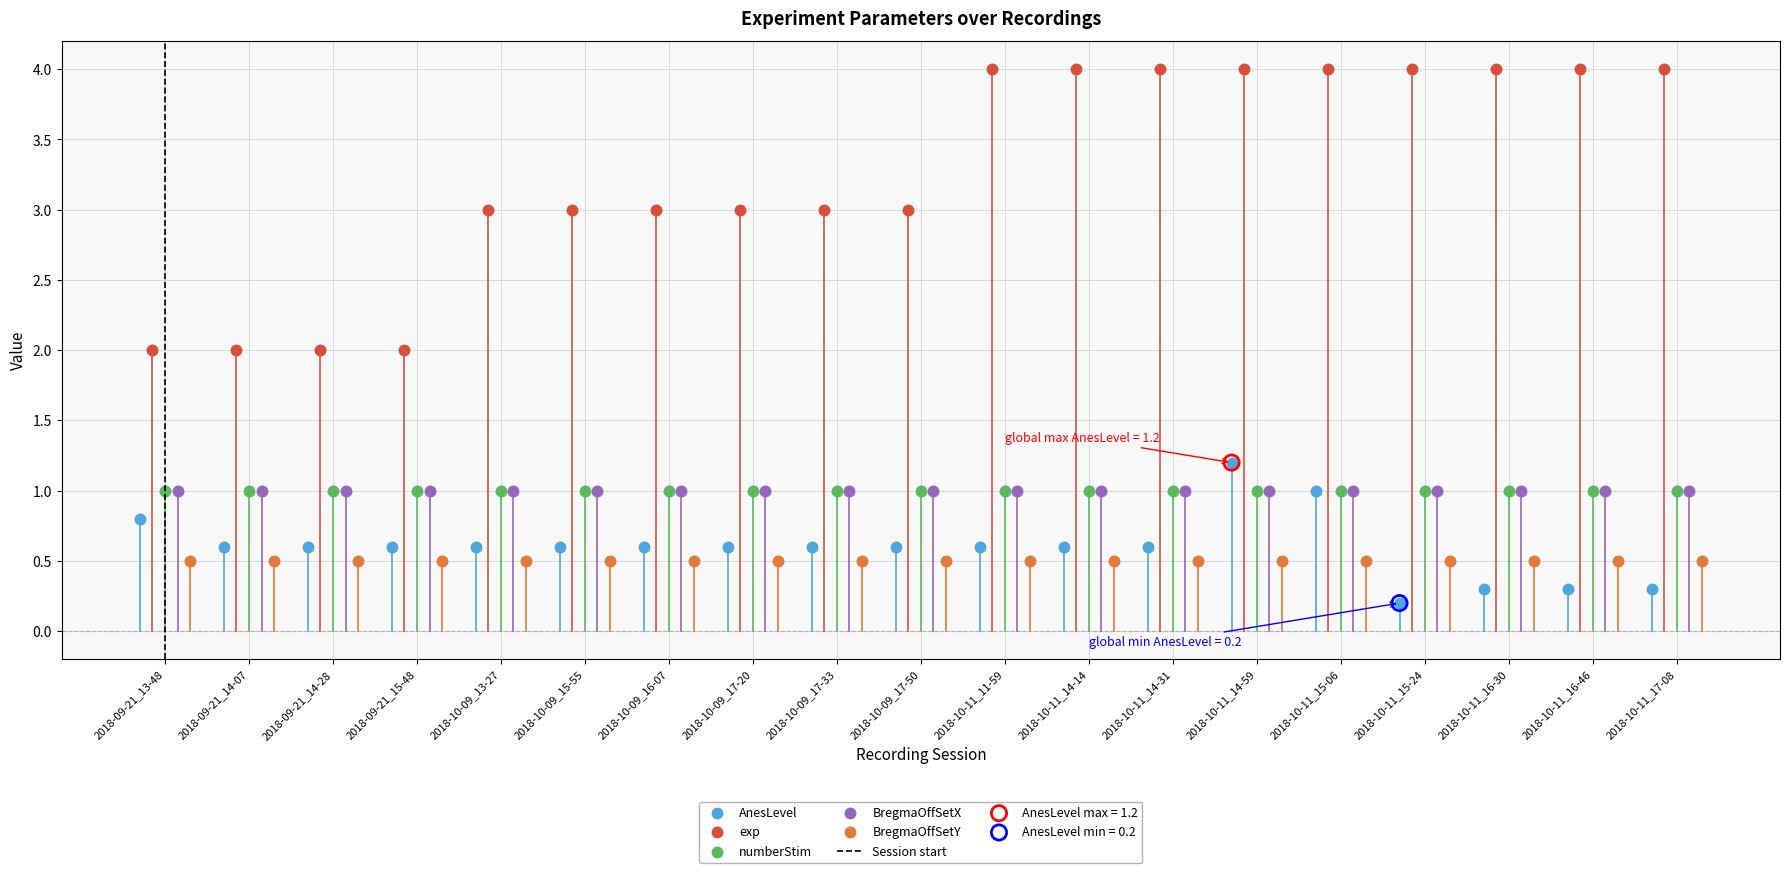

What are all the series names shown in the legend?

AnesLevel, exp, numberStim, BregmaOffSetX, BregmaOffSetY